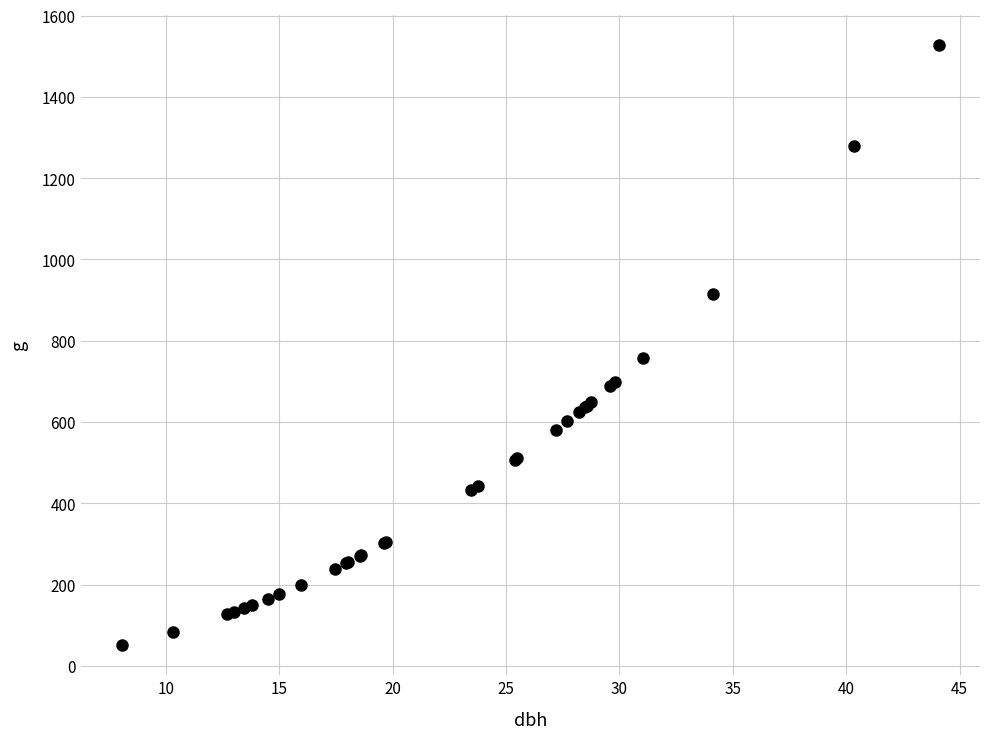

What Y value in the scatter plot is closest to 789?

757.2